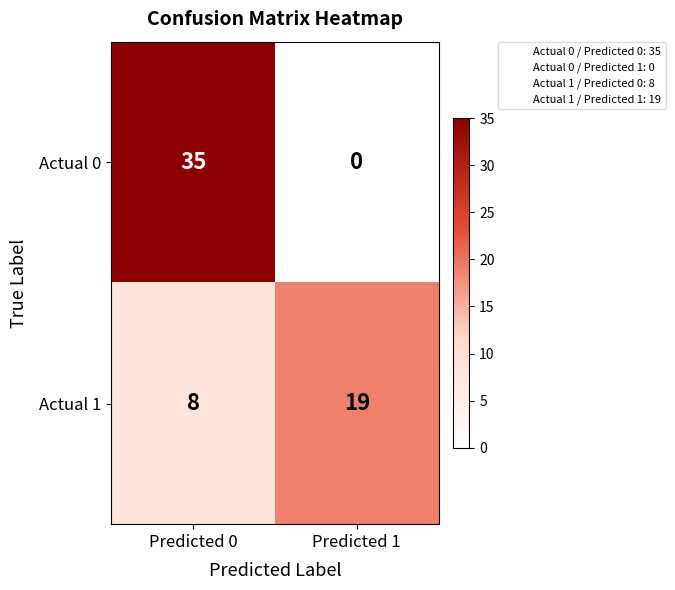

What is the sum of all Actual 1 values?

27